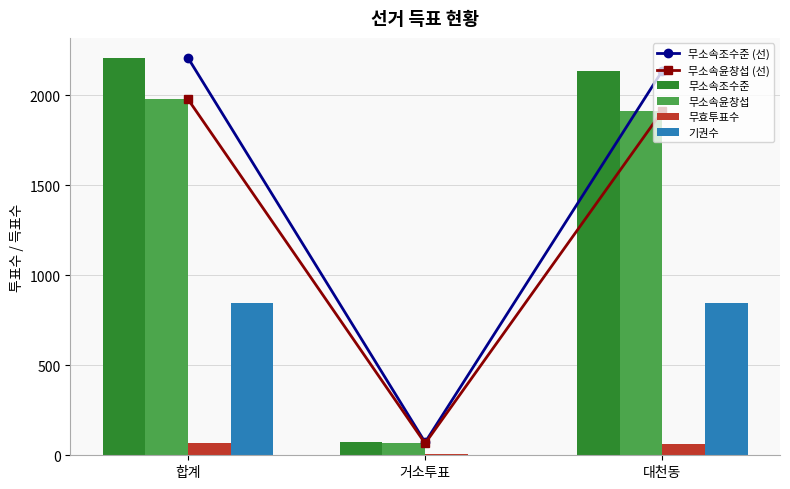

Between 거소투표 and 대천동, which is larger?

대천동